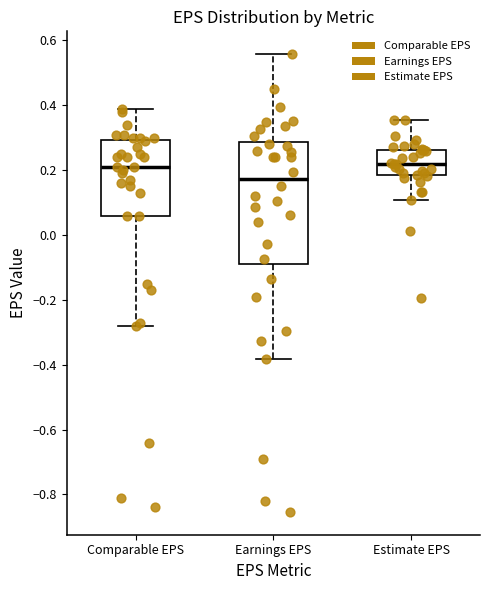

Reading left to right, transcribe this box plot: for each box, give where its median line is, the range the box spans, and where its two whiskers end, as read against the y-axis. The values are not printed on the chart, so give them approximately, as read against the axis.

Comparable EPS: median 0.22, box 0.06 to 0.30, whiskers -0.28 to 0.40
Earnings EPS: median 0.18, box -0.08 to 0.28, whiskers -0.38 to 0.56
Estimate EPS: median 0.22, box 0.18 to 0.26, whiskers 0.10 to 0.36